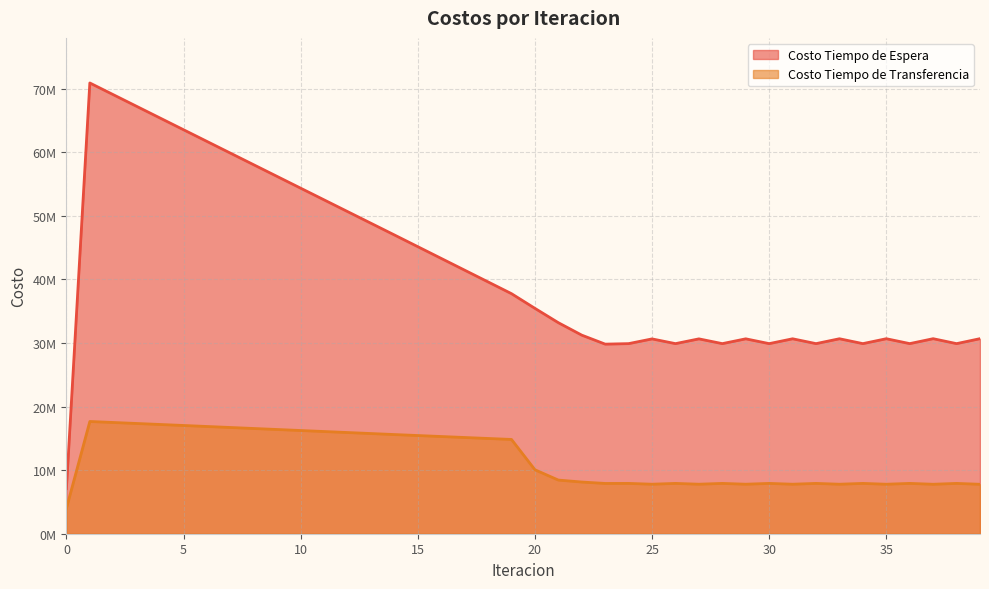

True or false: Costo Tiempo de Transferencia and Costo Tiempo de Espera intersect in this chart.

False